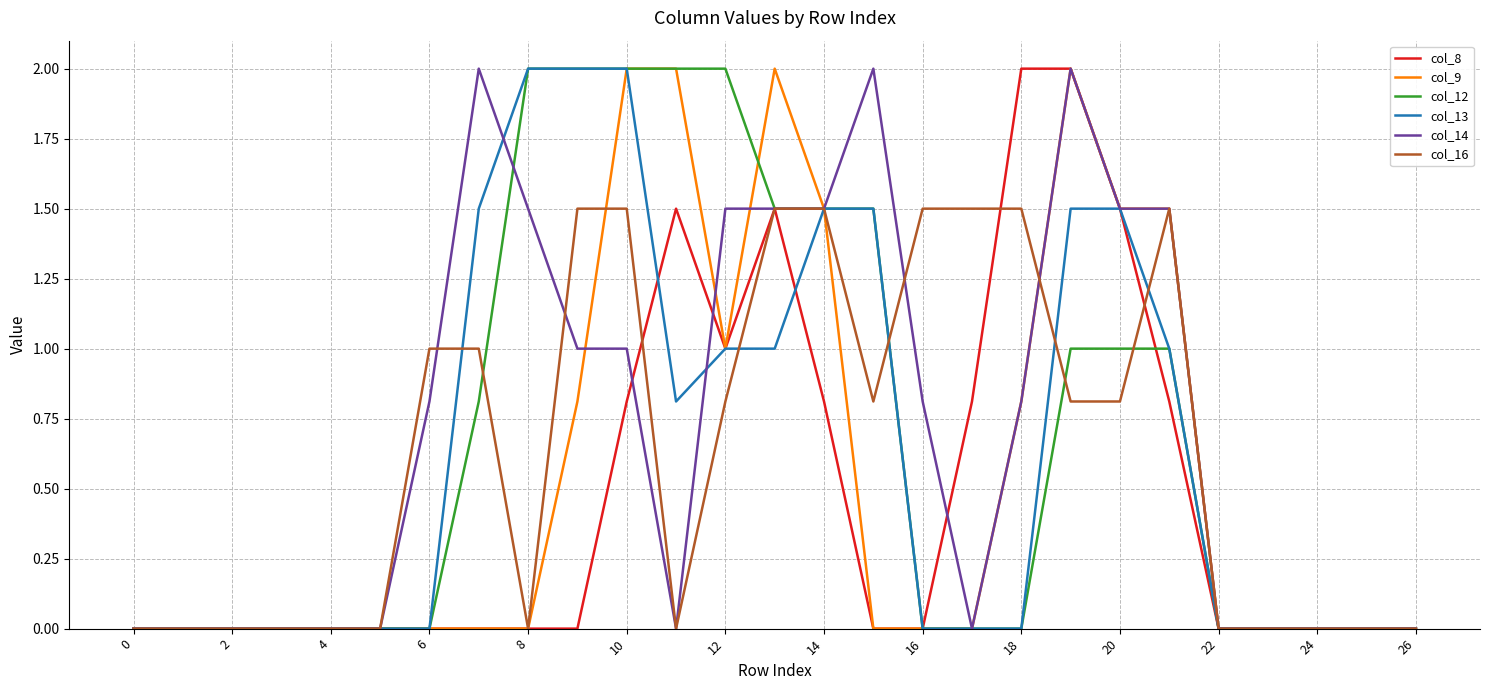

How many lines are shown in the chart?

6